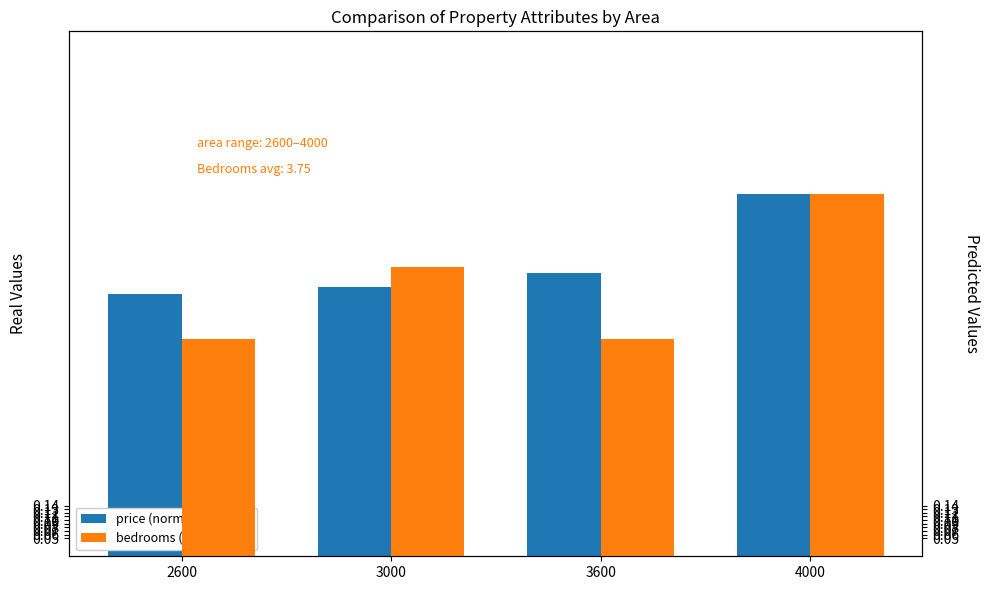

Reading left to right, what are all the values shown in this chart?

price (normalized): 2600=0.7	3000=0.7	3600=0.8	4000=1.0
bedrooms (normalized): 2600=0.6	3000=0.8	3600=0.6	4000=1.0